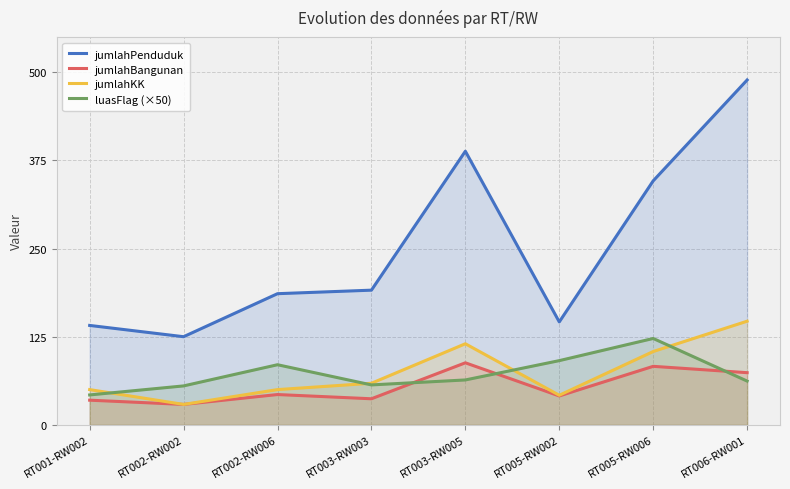

What is the label of the 4th point from the right?

RT003-RW005